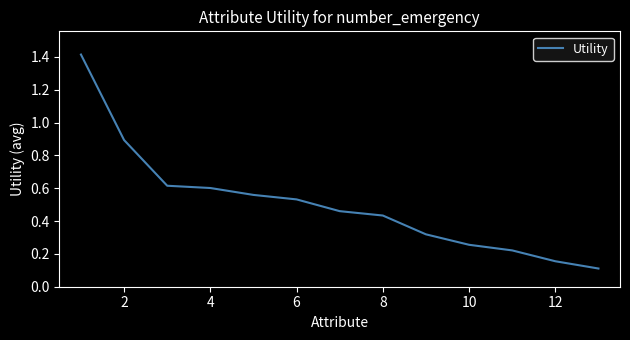

What is the difference between the maximum and minimum values?

1.3